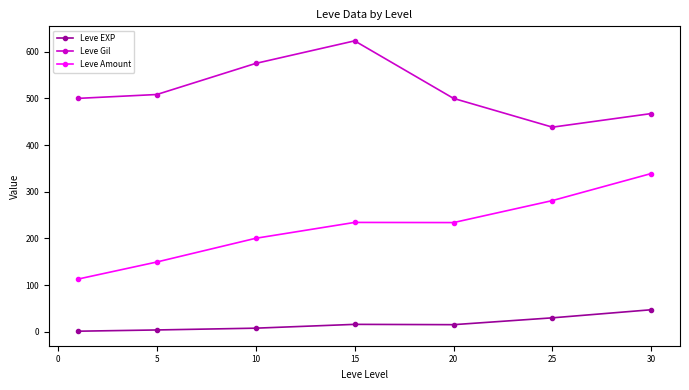

What is the value of the Leve Gil point at the 3rd from the left?

575.0